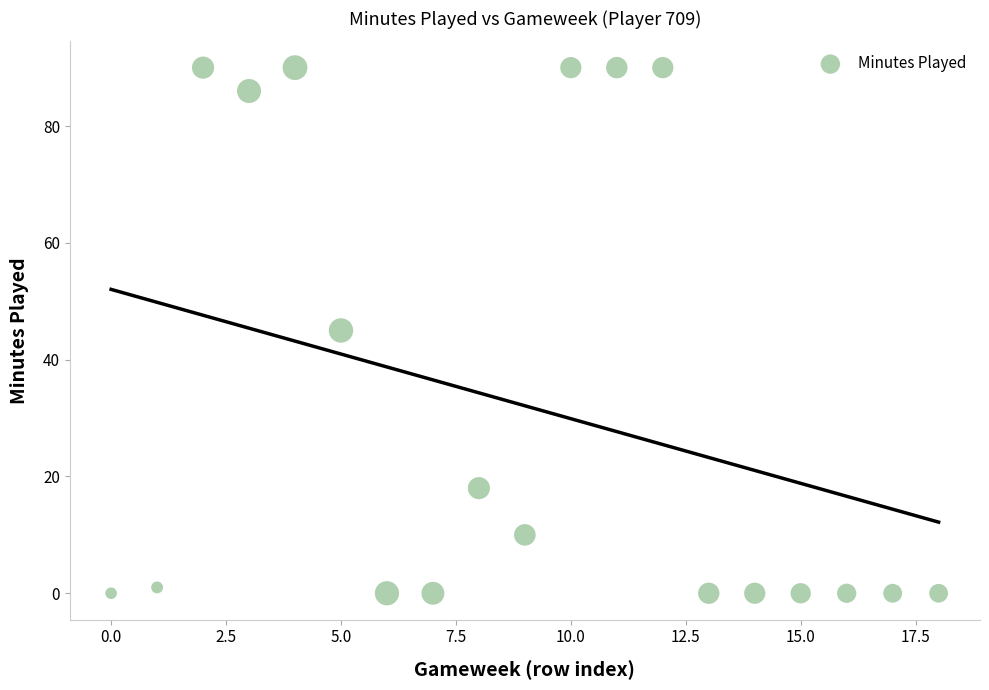

What is the range of Y values (max minus min)?

90